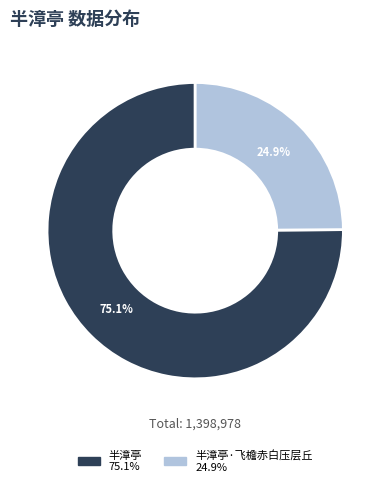

How many slices are in this pie chart?

2